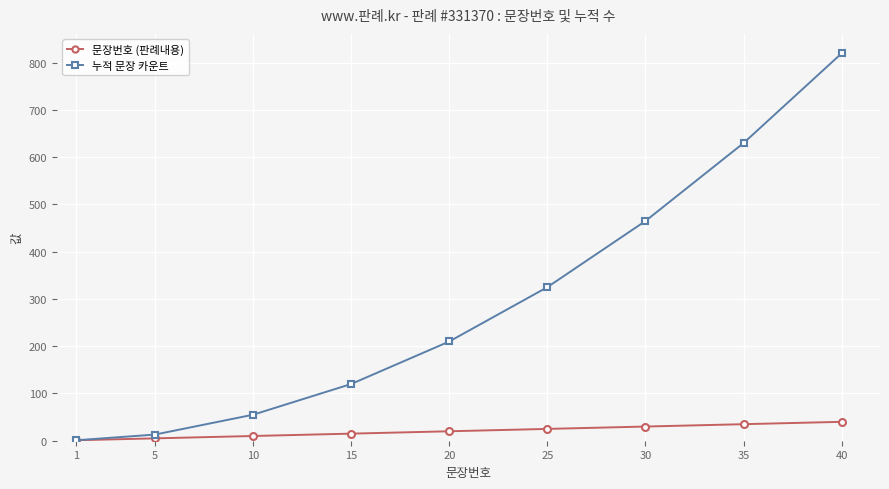

Count the number of data series in this chart.

2